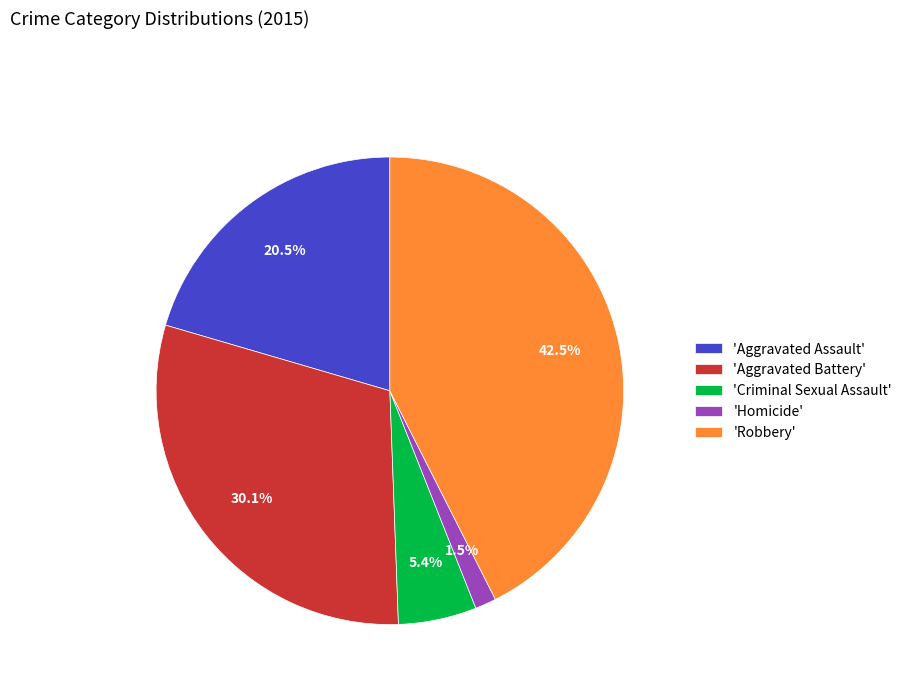

Does 'Criminal Sexual Assault' represent more than half of the total?

No